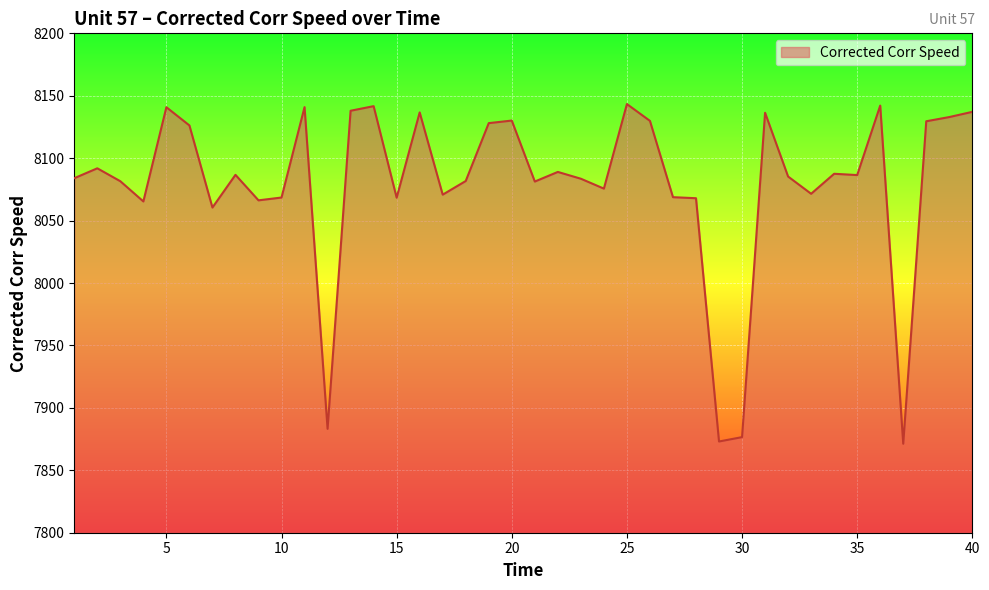

What is the greatest value displayed?

8143.4